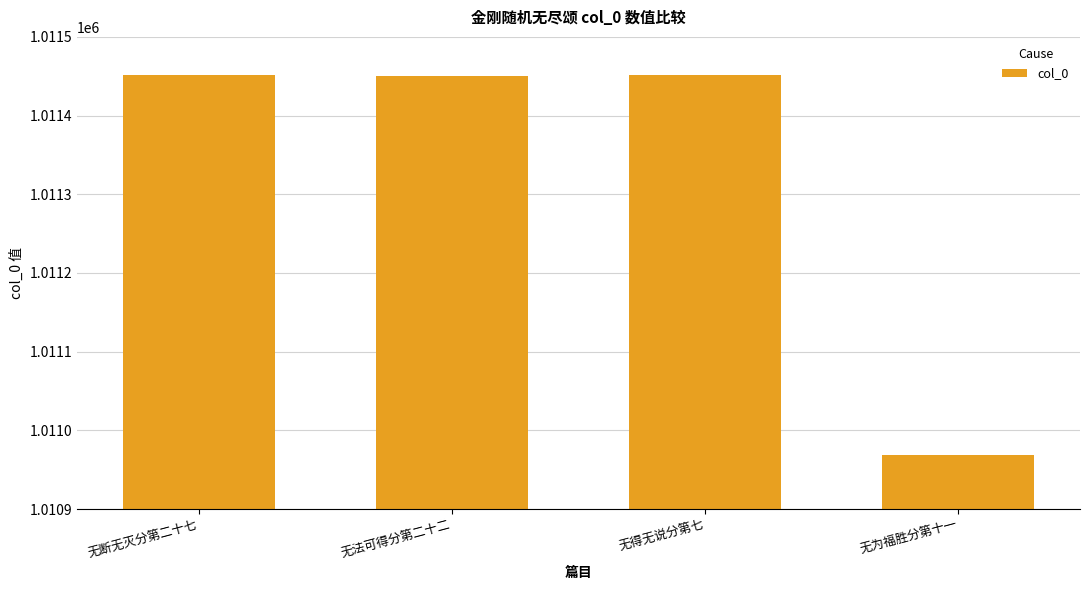

What is the label of the 1st bar from the right?

无为福胜分第十一